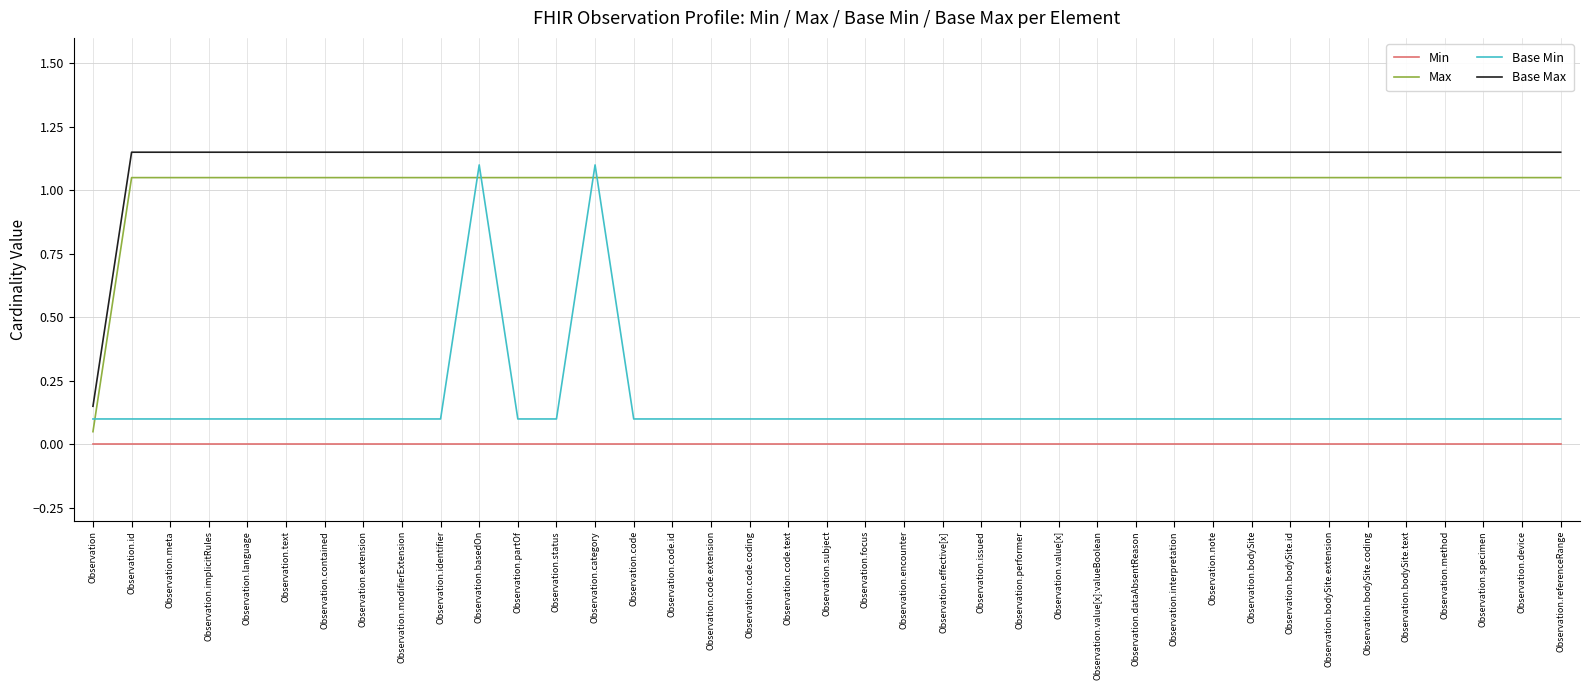

What are all the series names shown in the legend?

Min, Max, Base Min, Base Max